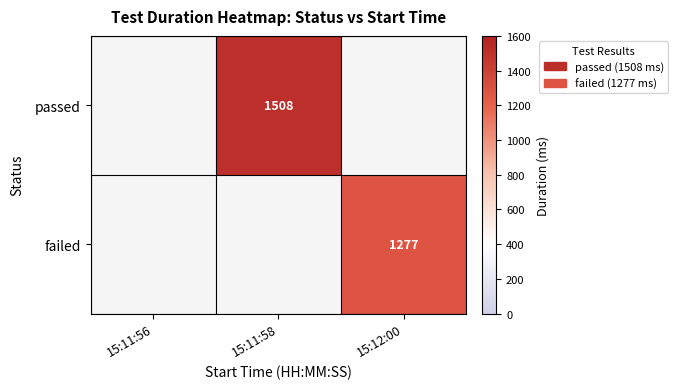

Count the number of data series in this chart.

2